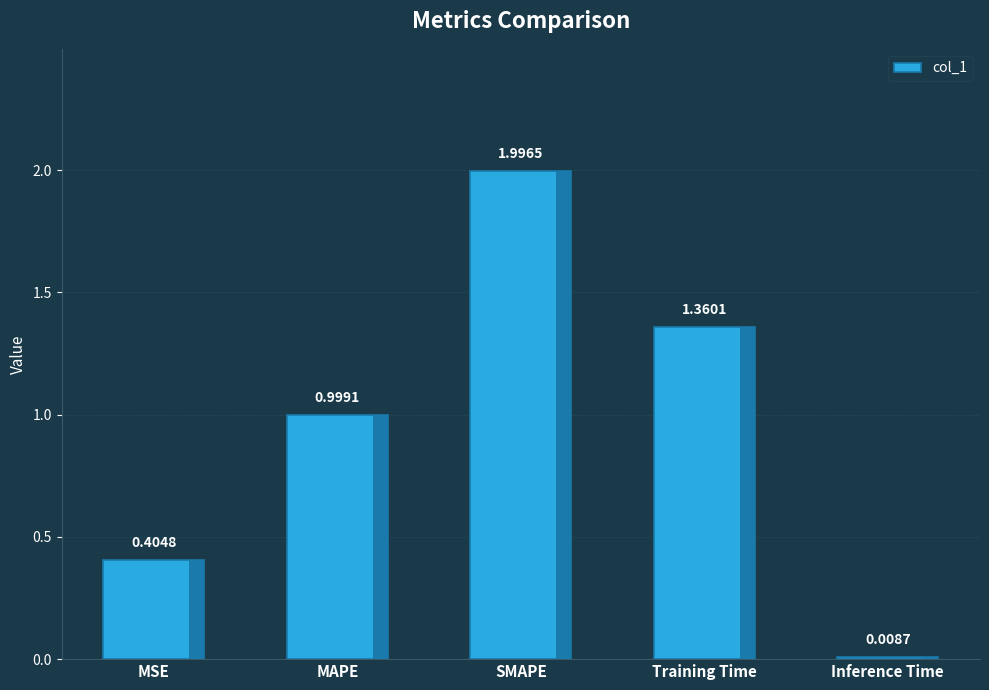

What is the maximum value shown in the chart?

2.0